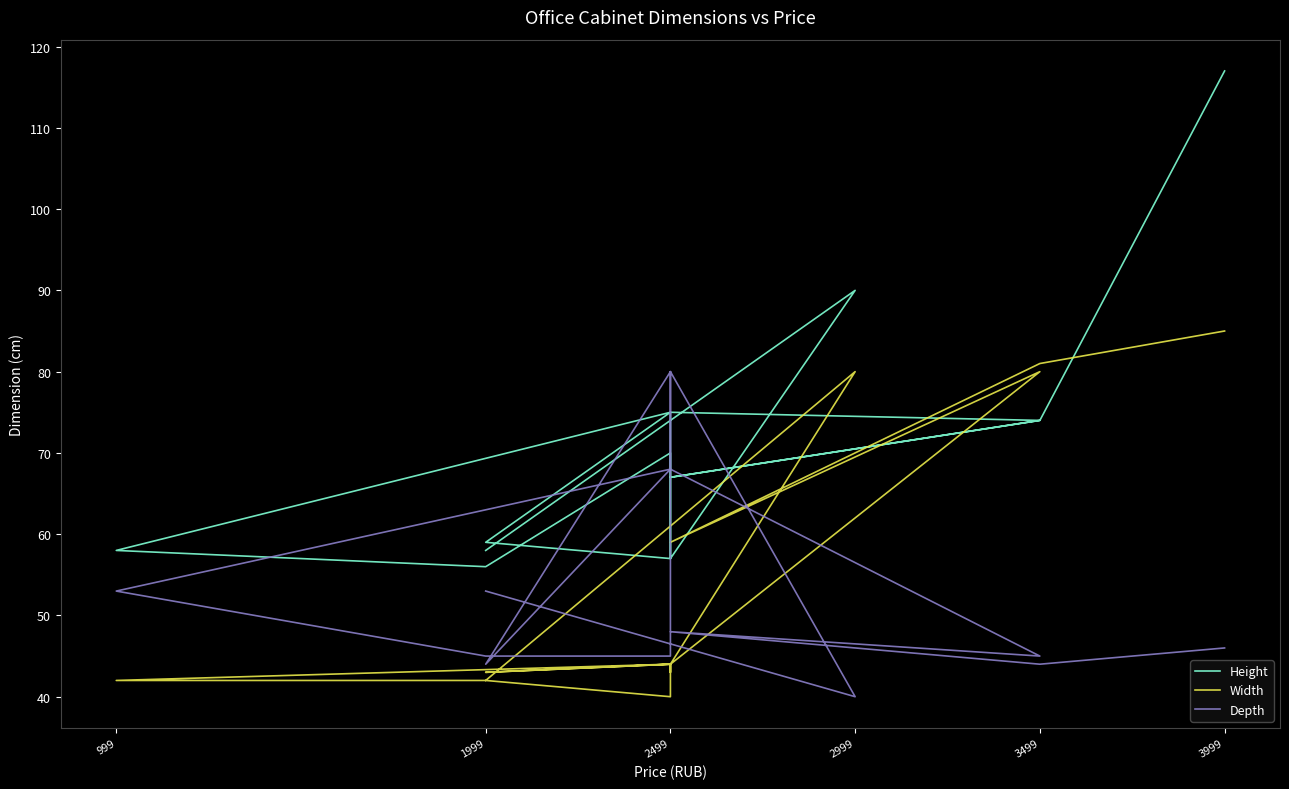

Is this an area chart (filled region under the line)?

No